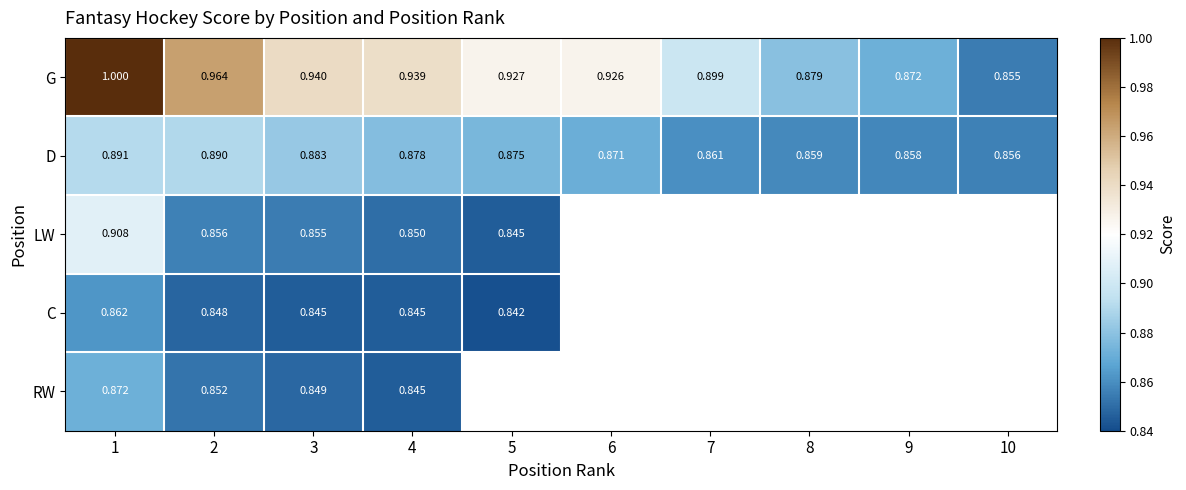

How many data points does each series have?

10